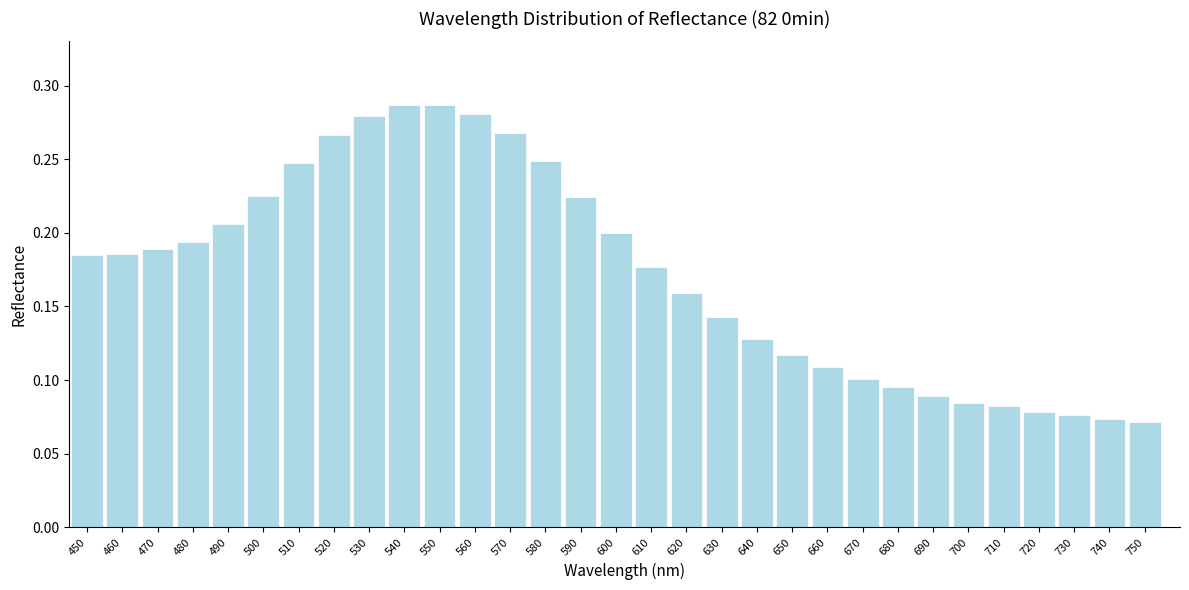

Which has a higher value, 650 or 640?

640